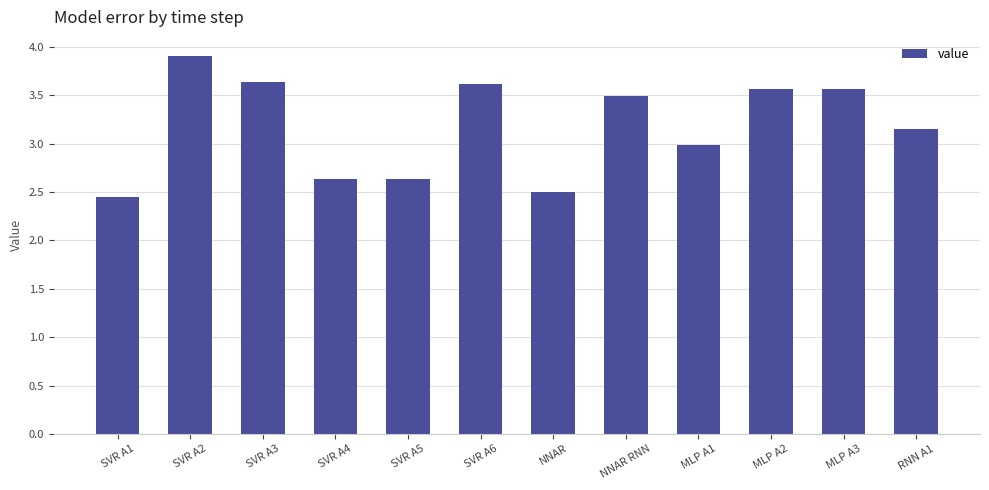

What is the change in value from SVR A1 to RNN A1?

+0.7